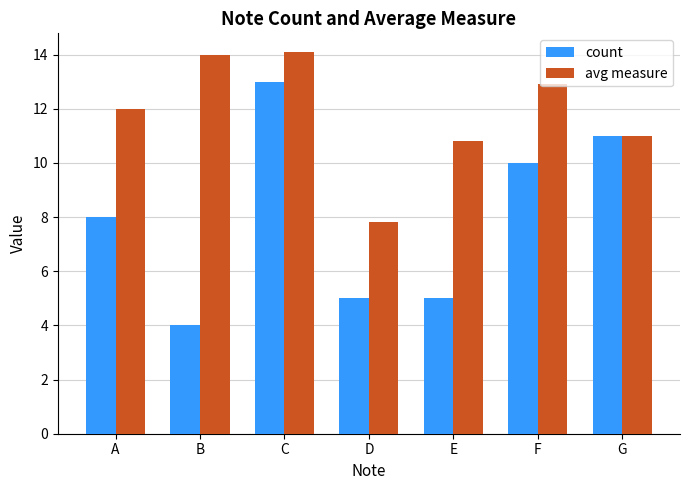

The value of avg measure at B is 20.0. True or false?

False